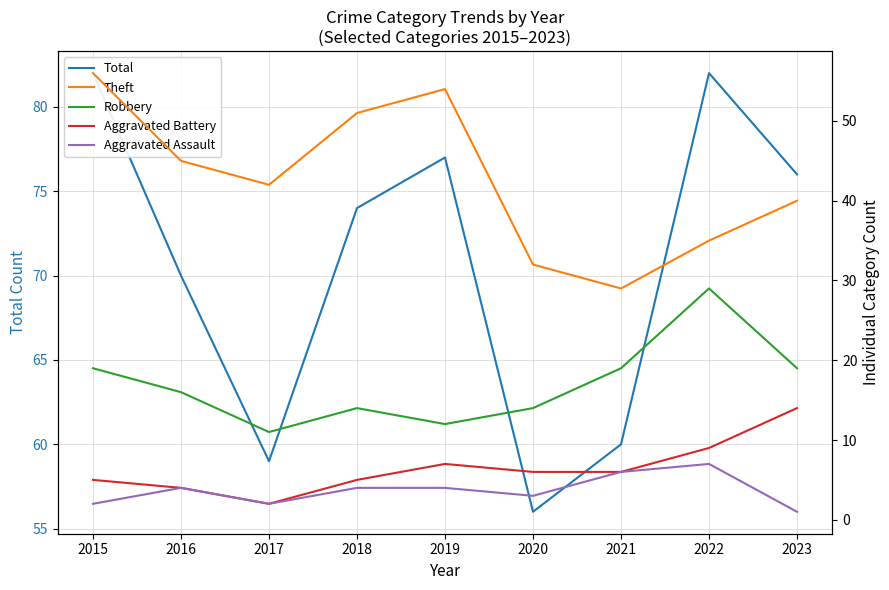

Reading left to right, extract all data points from this chart.

Total: 2015=82	2016=70	2017=59	2018=74	2019=77	2020=56	2021=60	2022=82	2023=76
Theft: 2015=56	2016=45	2017=42	2018=51	2019=54	2020=32	2021=29	2022=35	2023=40
Robbery: 2015=19	2016=16	2017=11	2018=14	2019=12	2020=14	2021=19	2022=29	2023=19
Aggravated Battery: 2015=5	2016=4	2017=2	2018=5	2019=7	2020=6	2021=6	2022=9	2023=14
Aggravated Assault: 2015=2	2016=4	2017=2	2018=4	2019=4	2020=3	2021=6	2022=7	2023=1